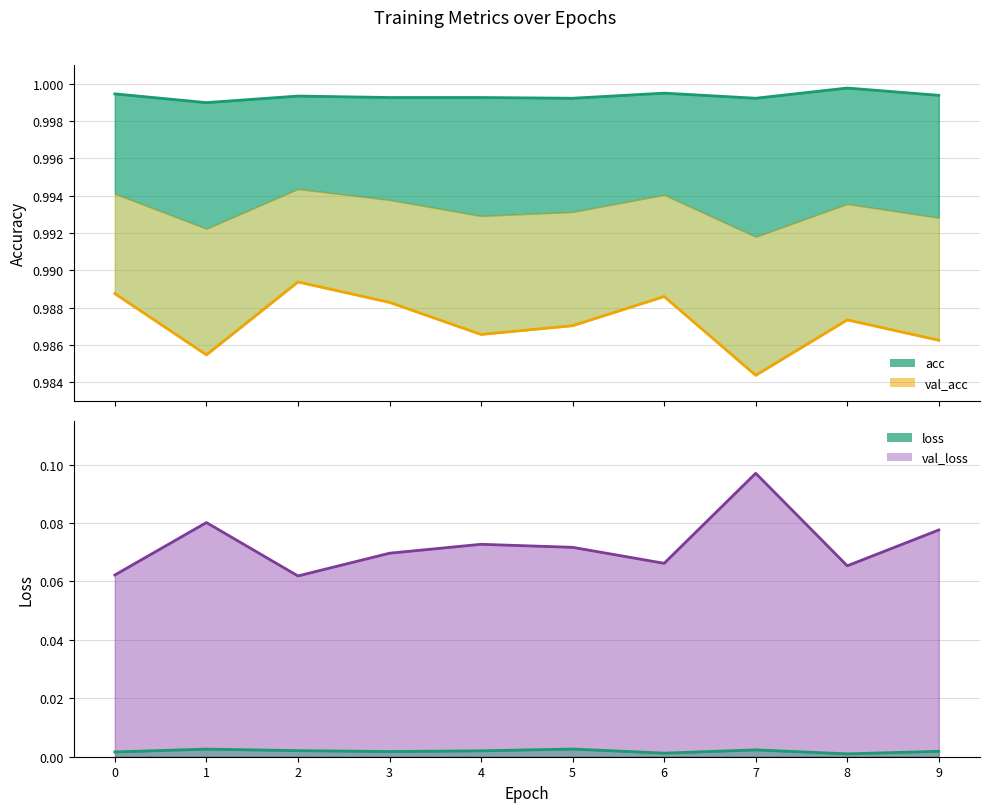

In val_acc, how many points are lower than both neighbors (excluding endpoints)?

3